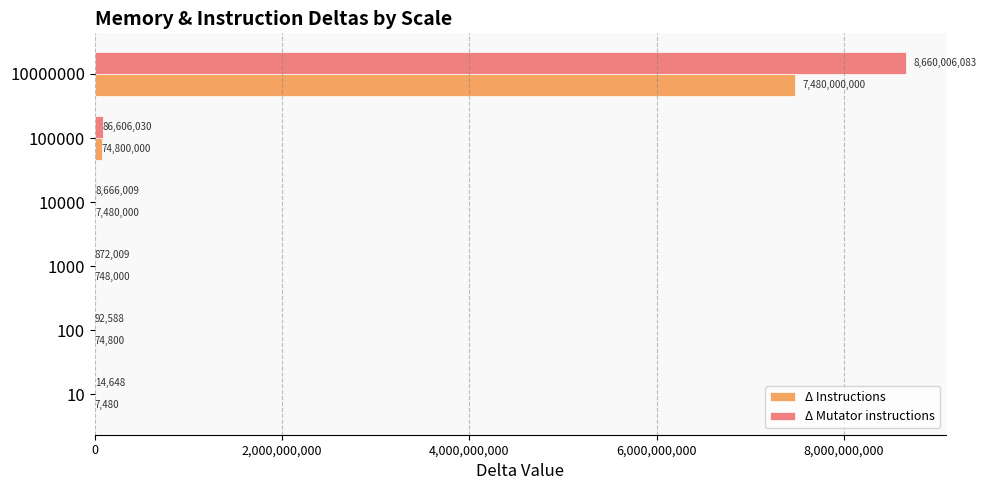

What are all the series names shown in the legend?

Δ Instructions, Δ Mutator instructions